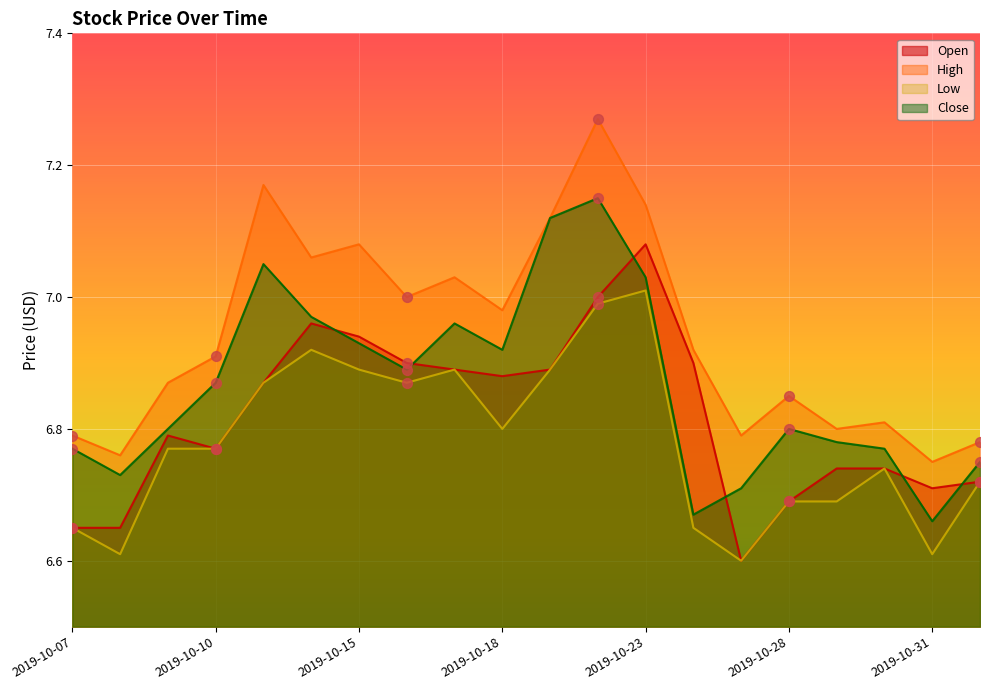

Which series contains the highest Y value?

High